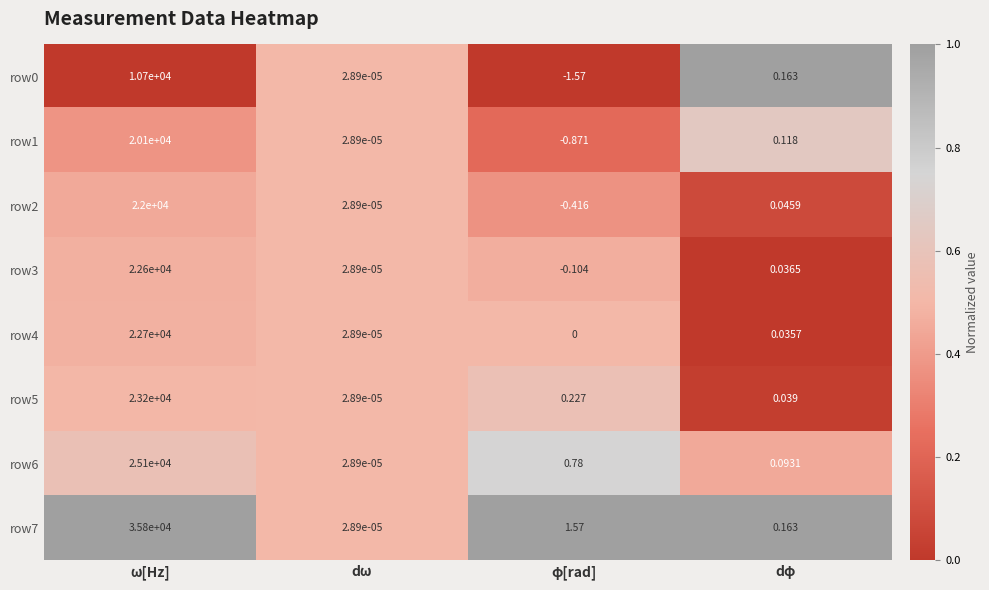

Rank the categories by row7 value from lowest to highest.

dω, dφ, φ[rad], ω[Hz]